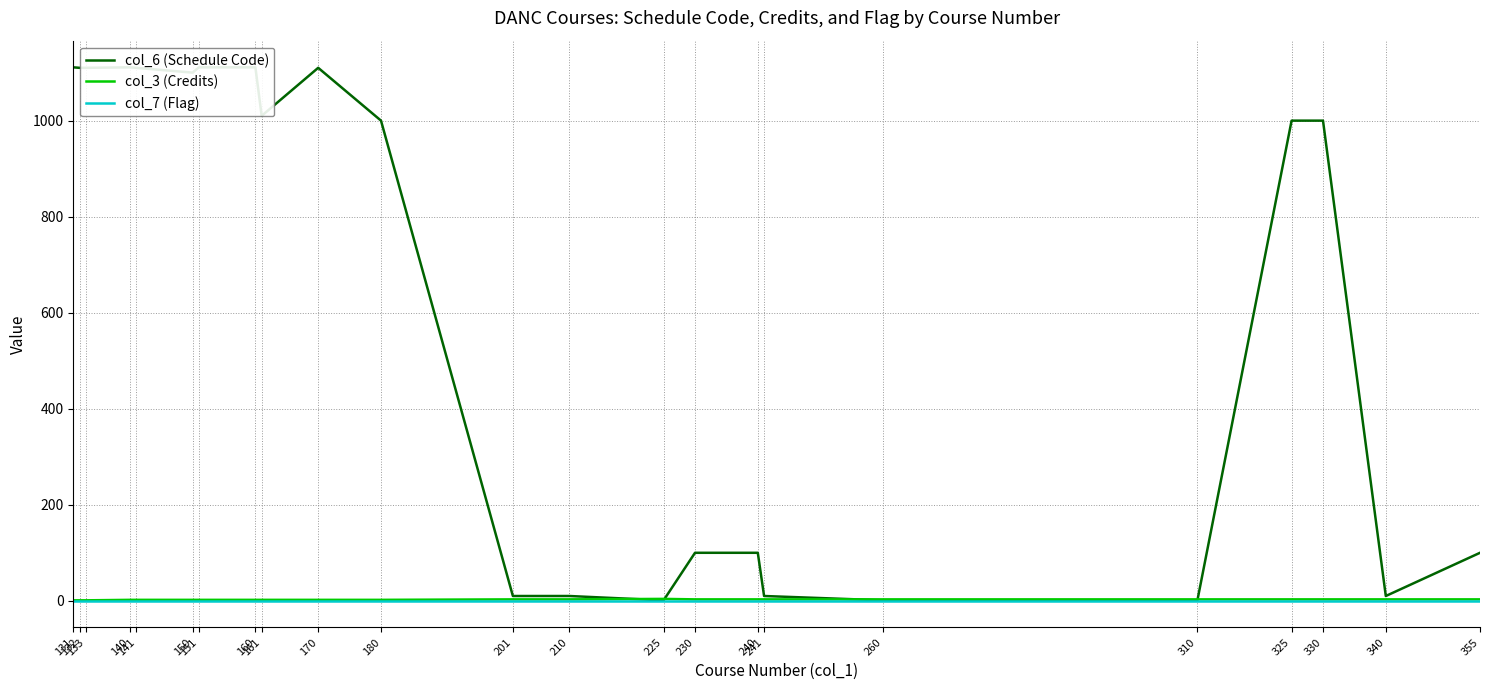

What are all the series names shown in the legend?

col_6 (Schedule Code), col_3 (Credits), col_7 (Flag)